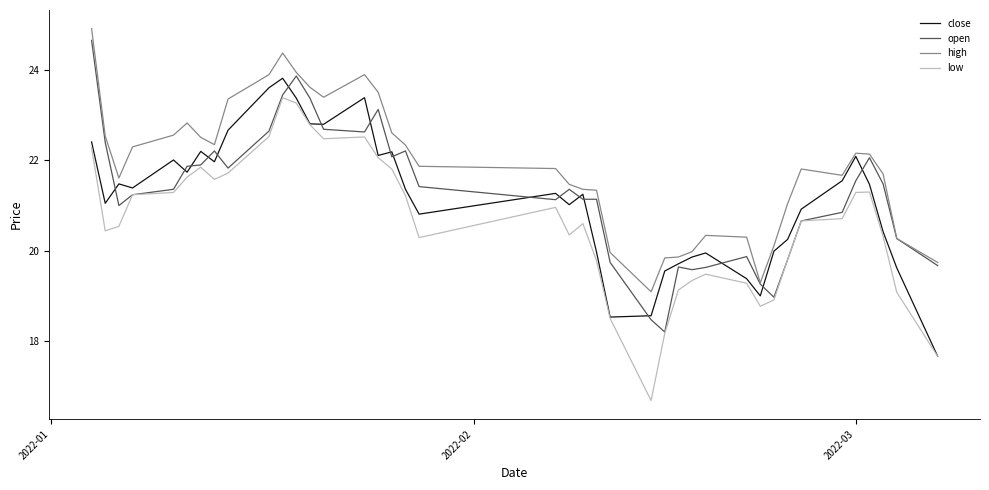

What is the difference between the second highest and minimum values in the open series?

5.7